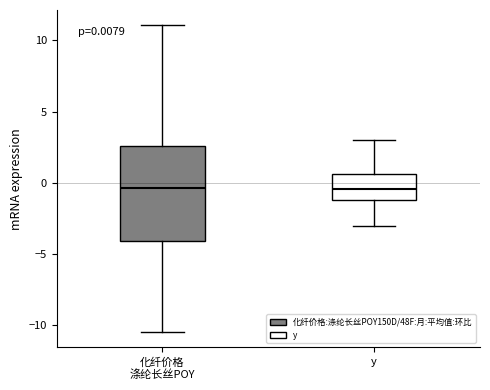

Comparing the boxes themselves (not the whiskers), which one is the tallest?

化纤价格 涤纶长丝POY